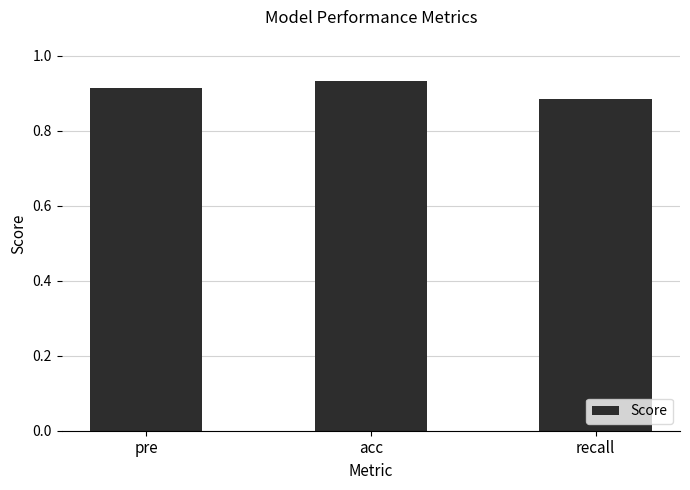

What is the label of the 3rd bar from the left?

recall